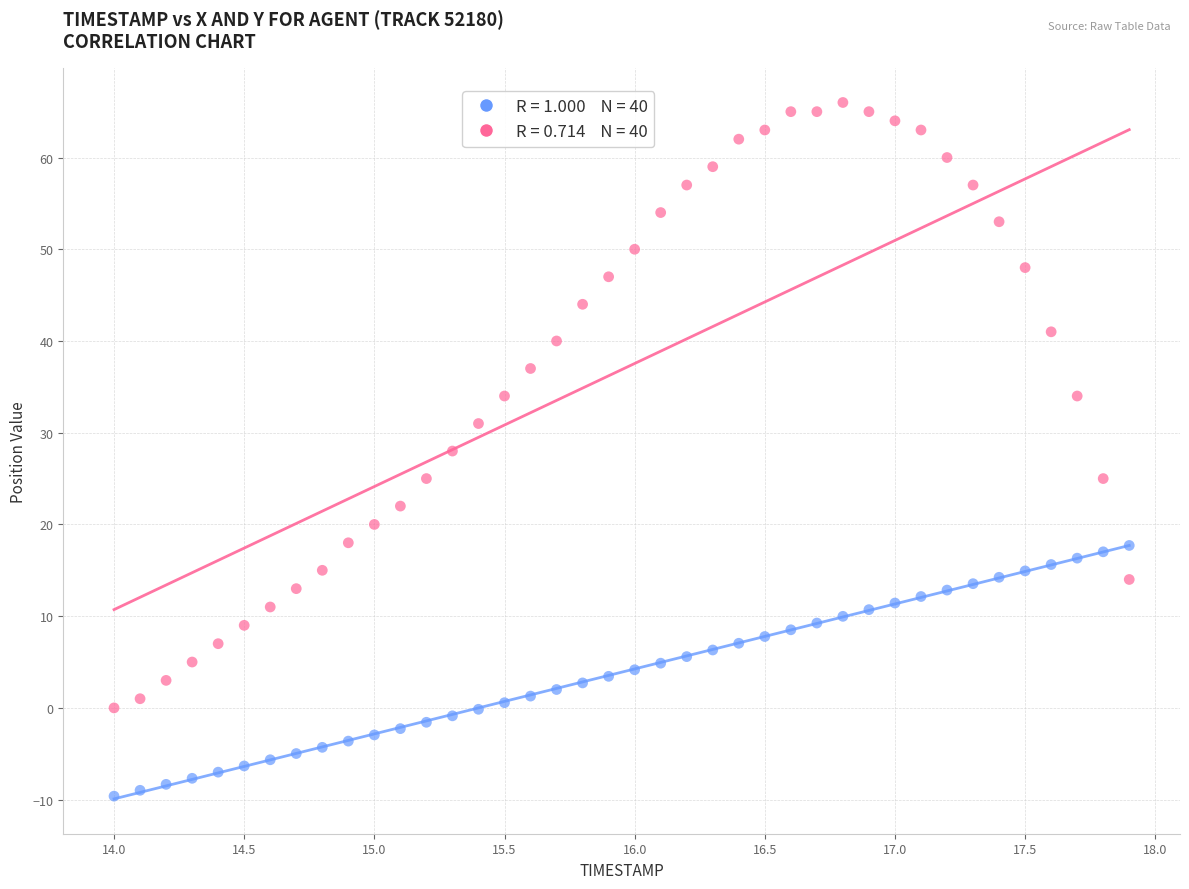

Across all data points, what is the range of X values (max minus min)?

3.9